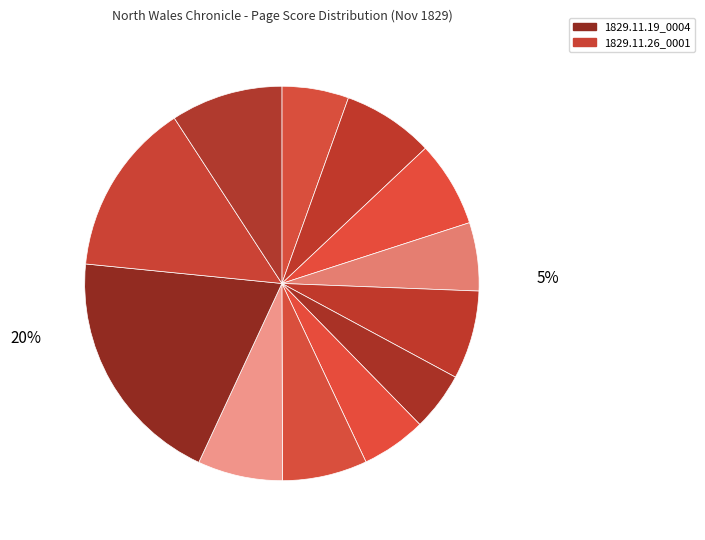

Combined, do 1829.11.12_0004 and 1829.11.26_0001 account for over 50%?

No